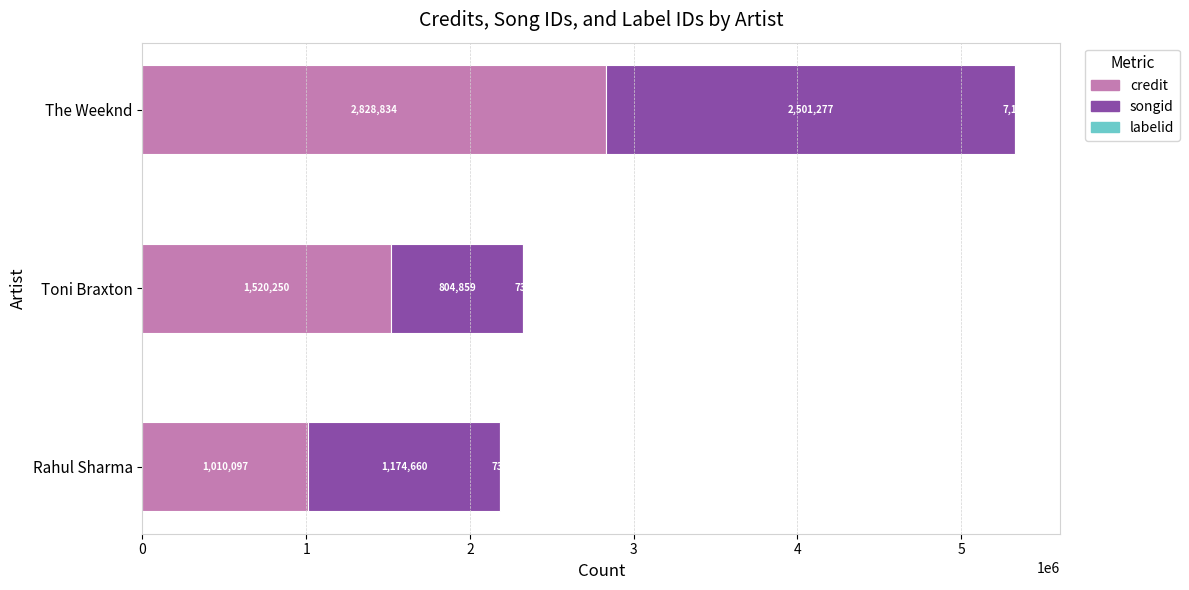

What is the sum of all credit values?

5359181